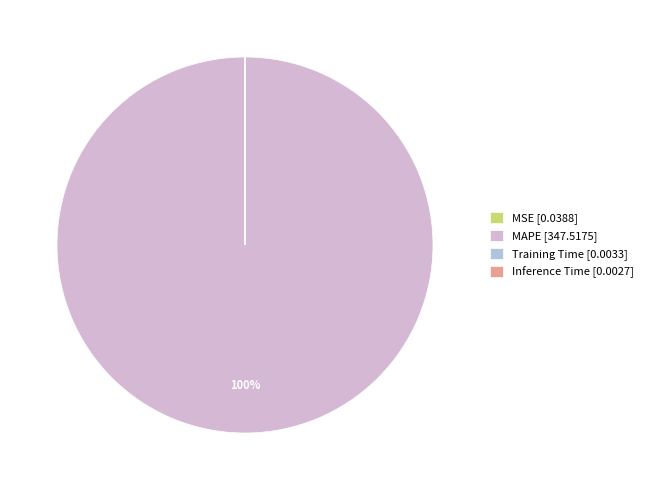

True or false: MSE accounts for 0% of the total.

True